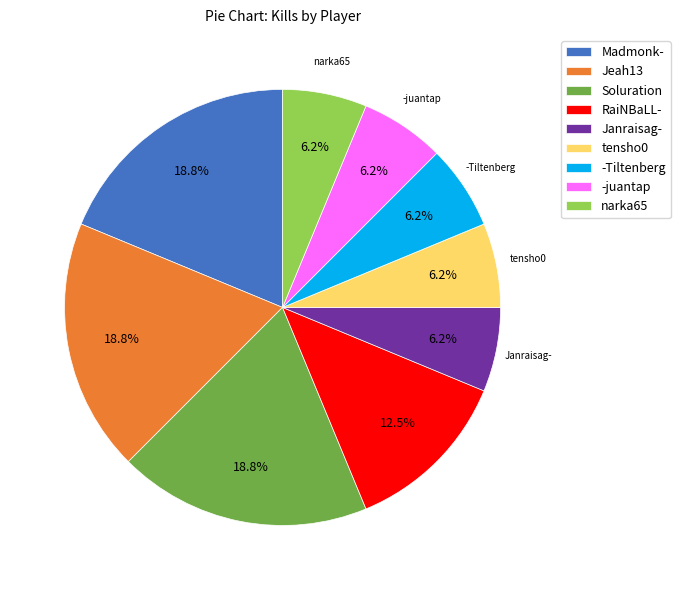

Does Soluration account for over 50% of the chart?

No